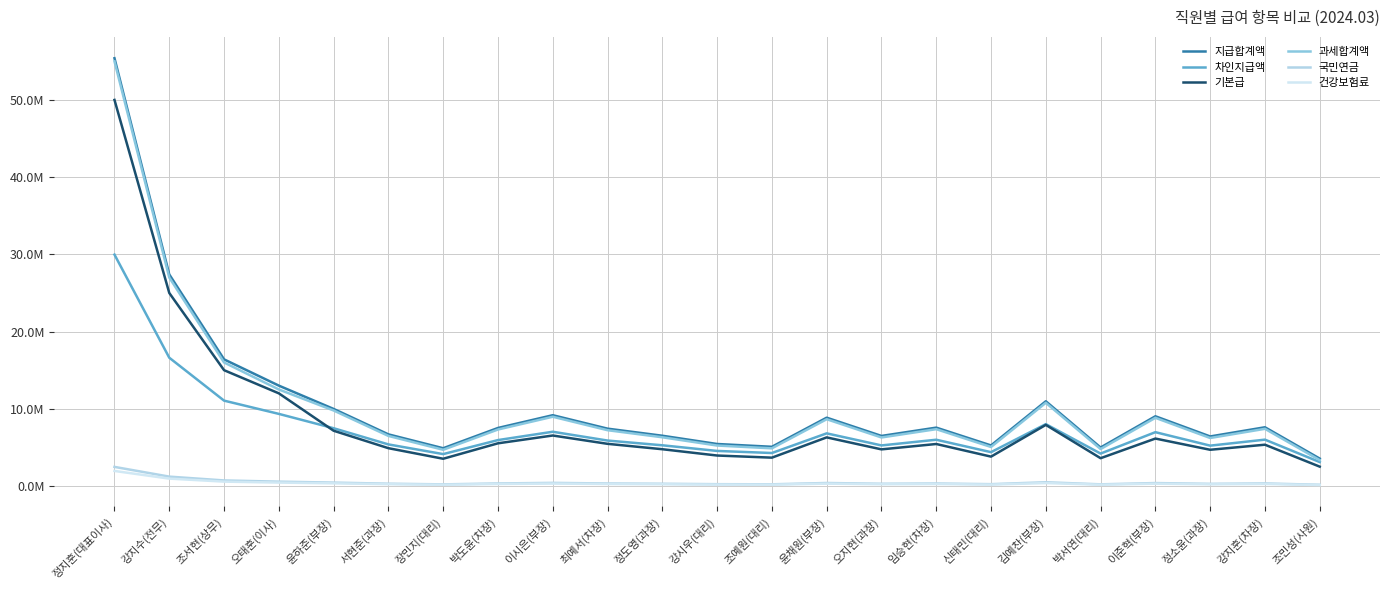

What is the difference between the second highest and second lowest values in the 지급합계액 series?

22508330